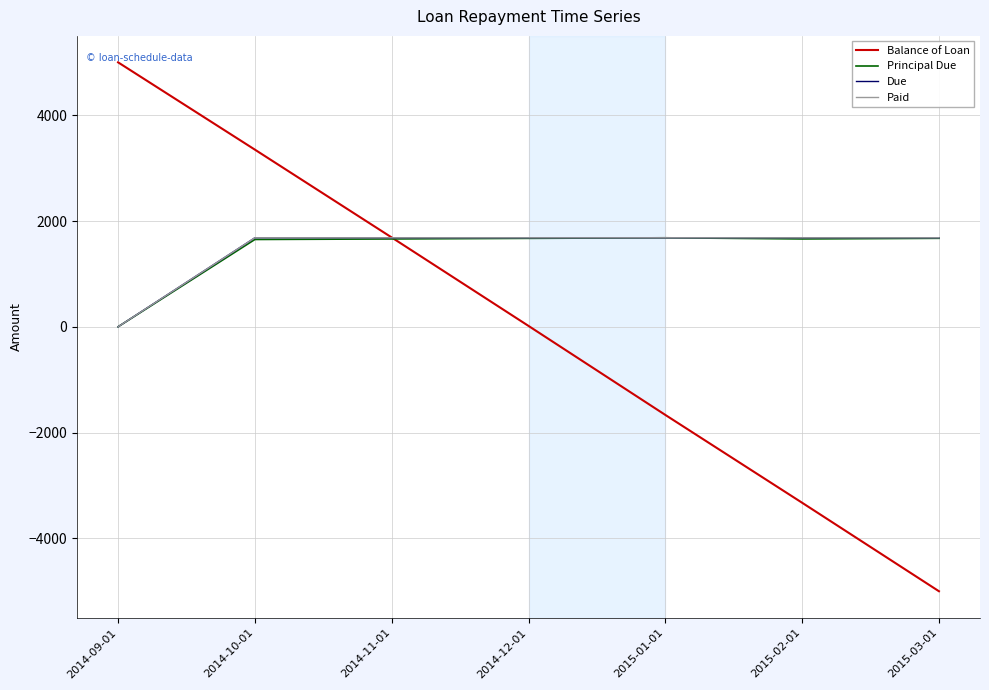

What is the difference between the maximum and minimum values in the Paid series?

1683.0